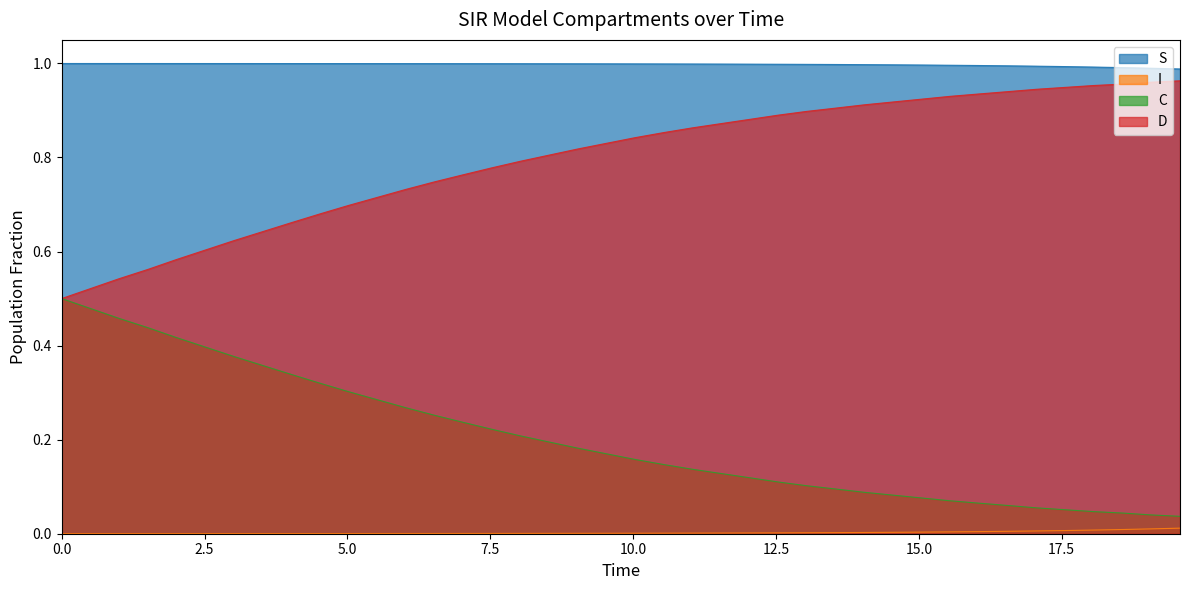

True or false: S and C cross at least once.

False